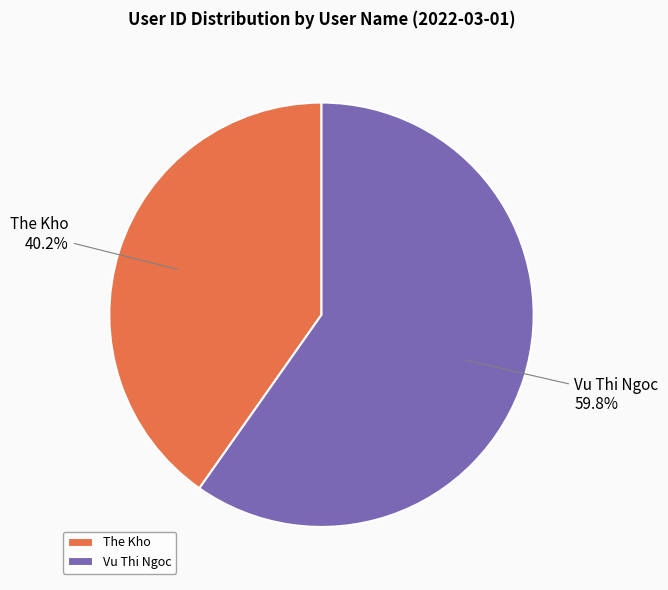

Rank the categories by value from lowest to highest.

The Kho, Vu Thi Ngoc